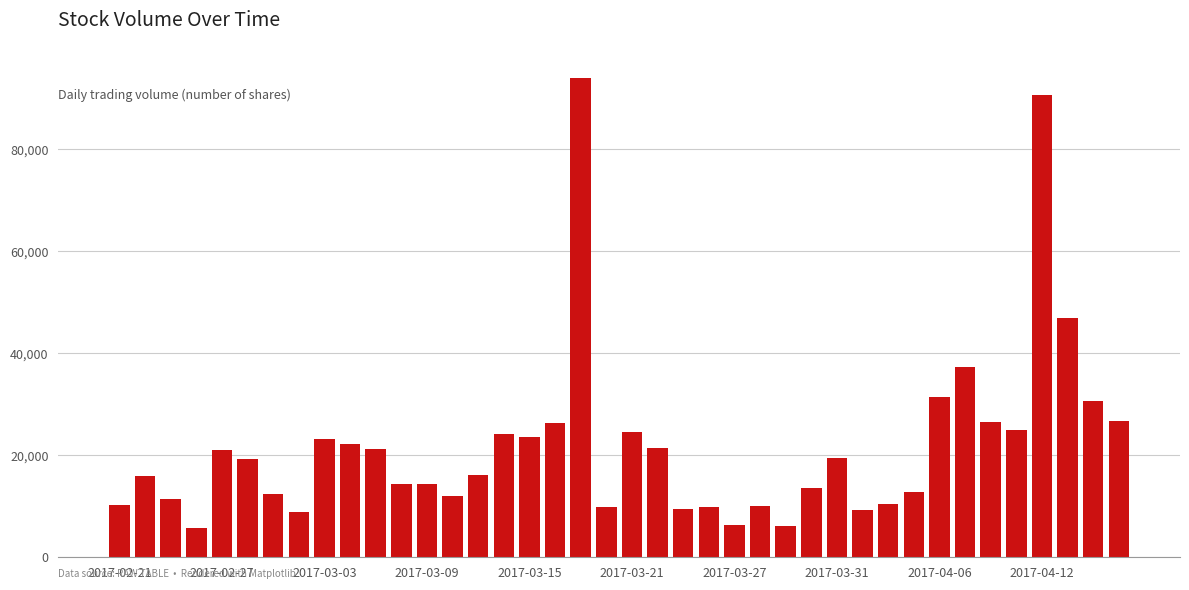

What is the maximum value shown in the chart?

94000